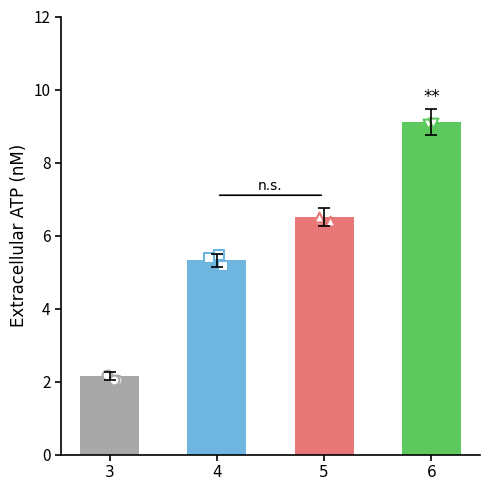

What is the change in value from 3 to 6?

+7.0